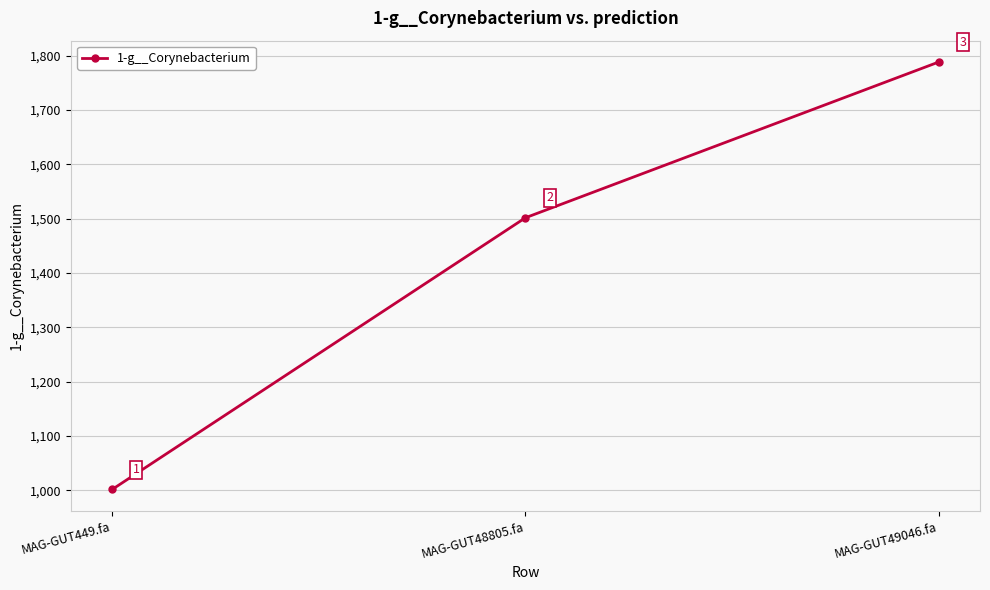

What is the greatest value displayed?

1788.3